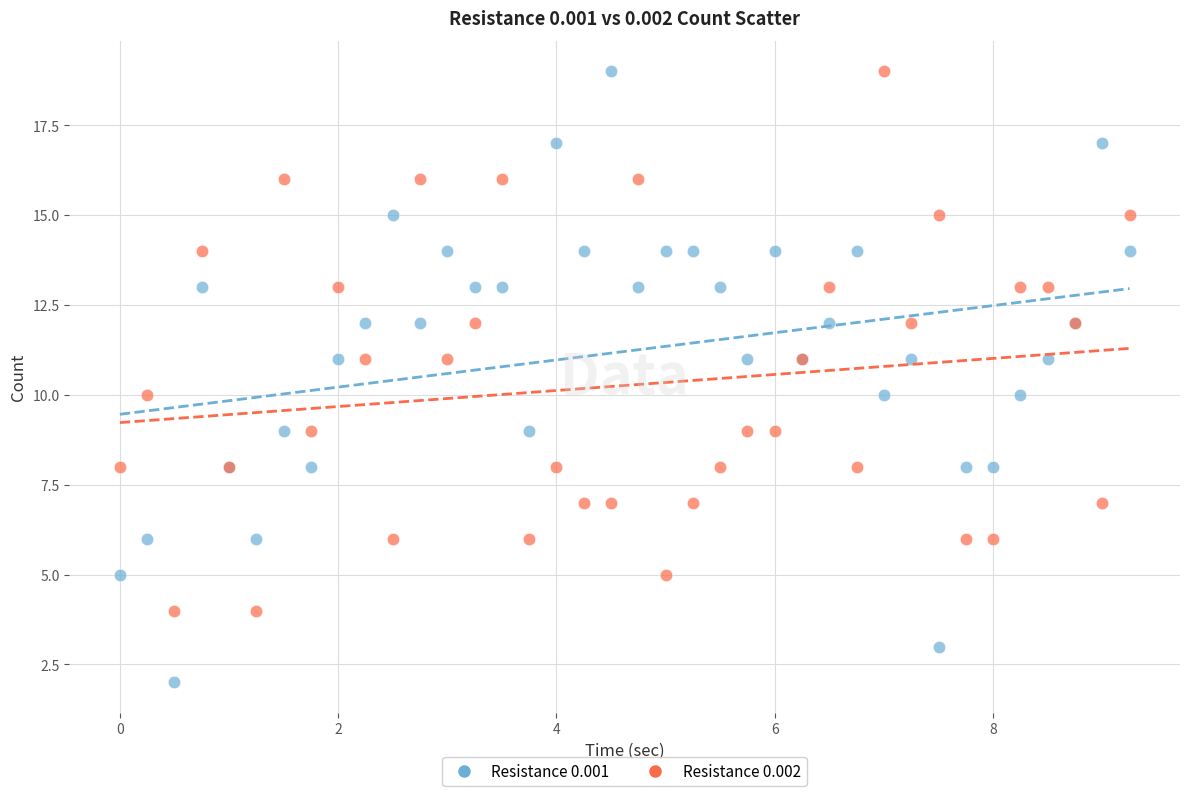

Which series contains the lowest Y value?

Resistance 0.001